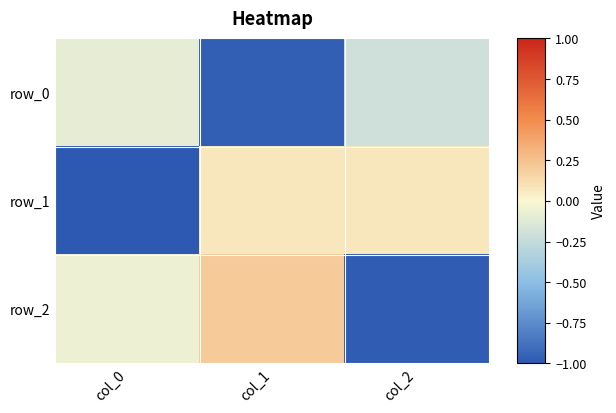

Where does the row_1 series first go above 0?

col_1